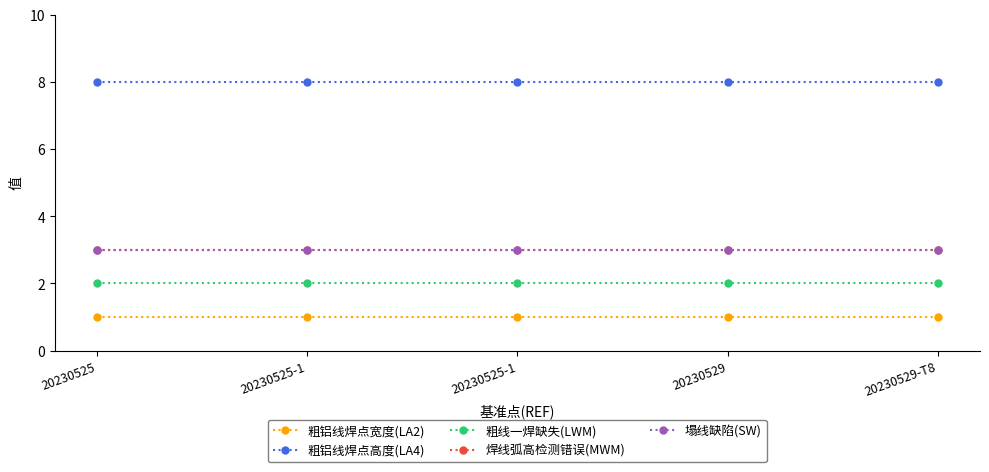

What is the difference between the highest and lowest values at 20230525?

7